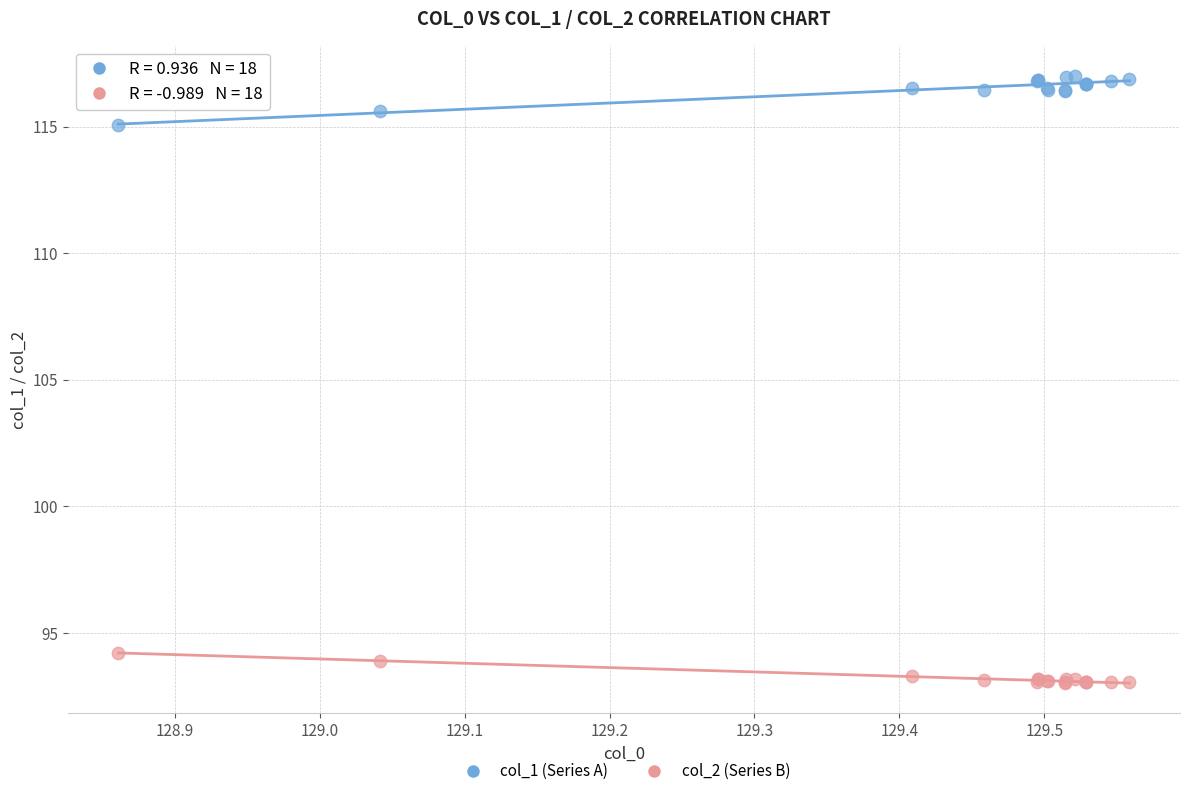

Which series reaches the maximum Y coordinate?

col_1 (Series A)